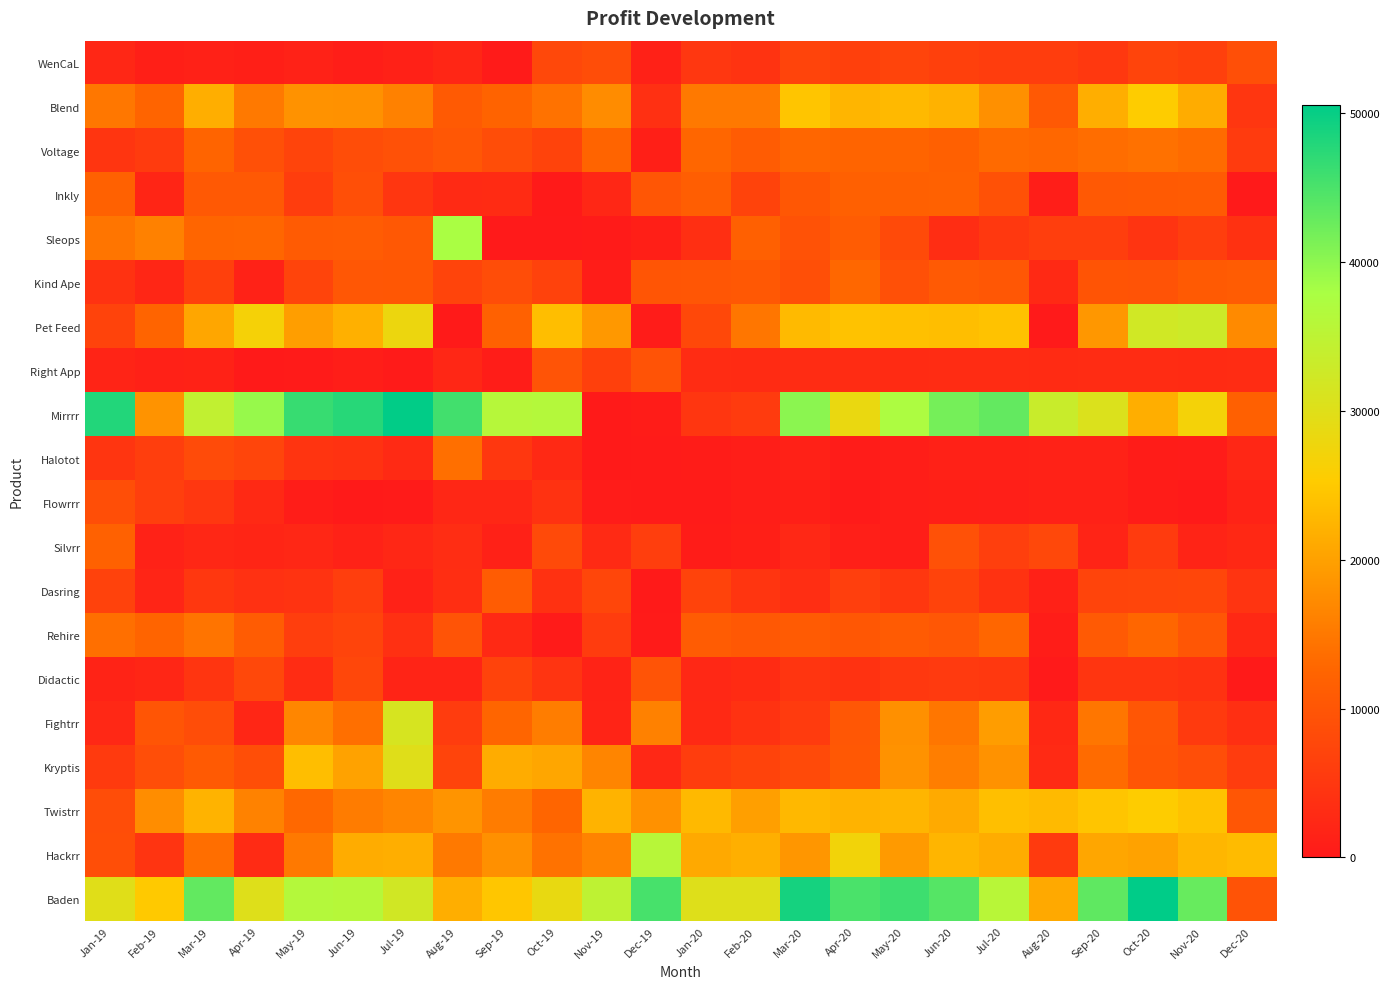

How many data points does each series have?

24